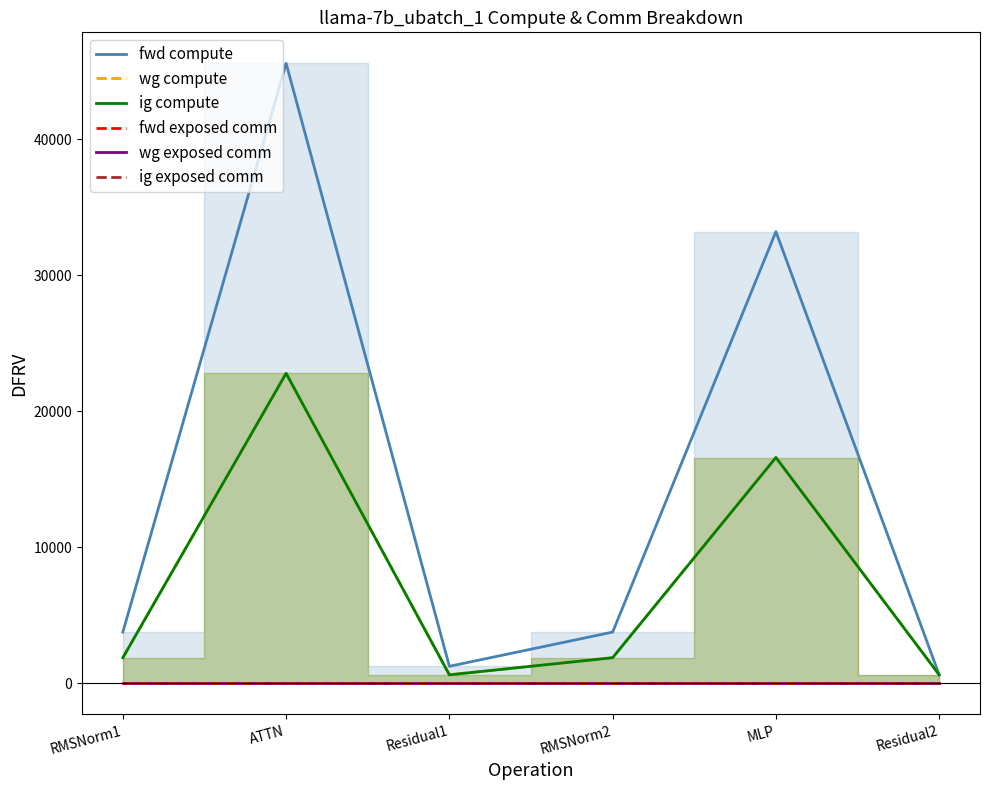

At which label does wg compute reach its peak?

ATTN